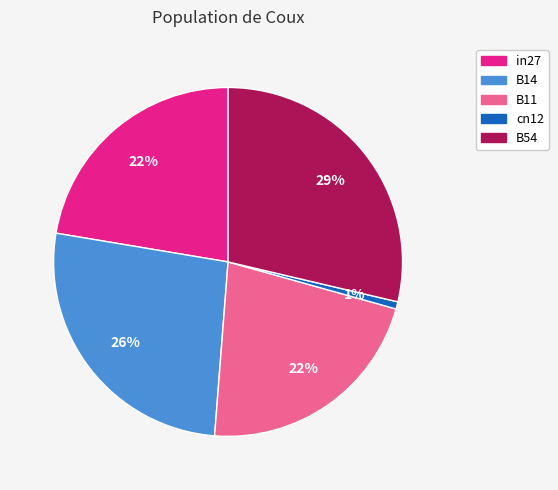

To the nearest percent, what is the average slice percentage?

20%